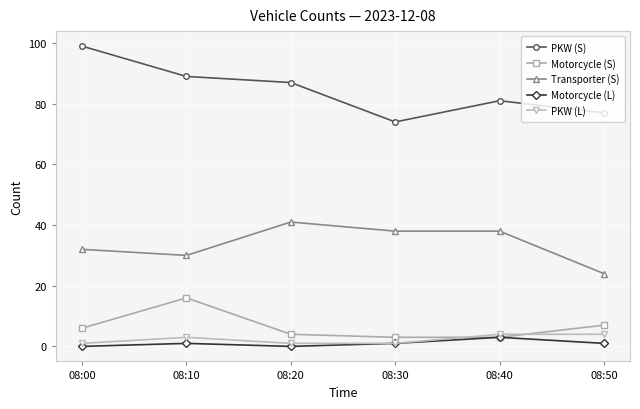

True or false: PKW (L) and PKW (S) cross at least once.

False